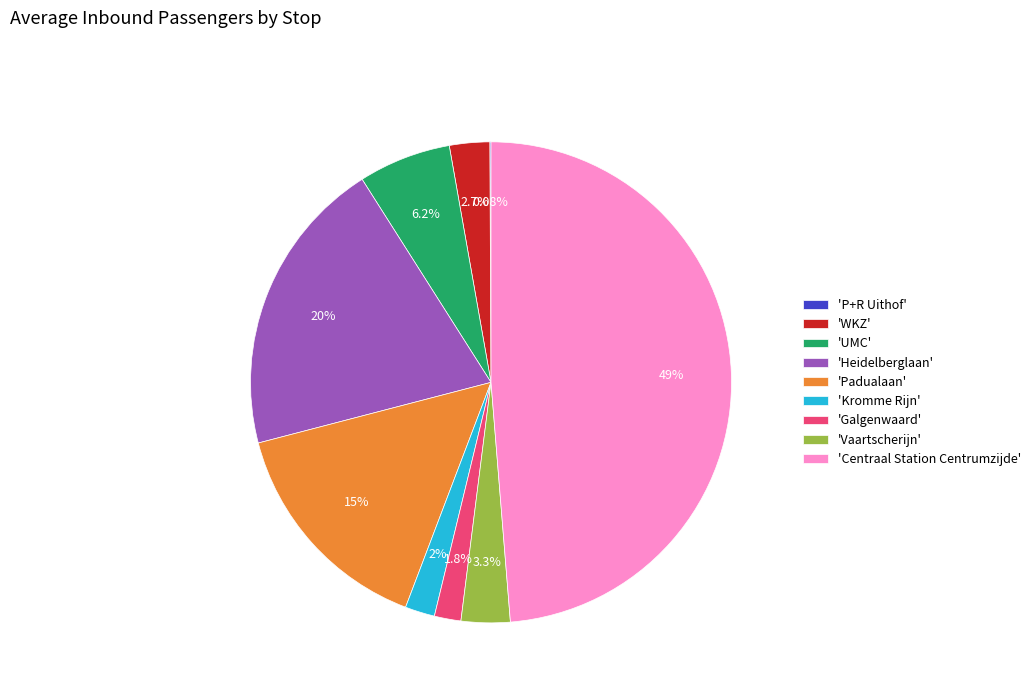

Is 'WKZ' the majority of the pie?

No